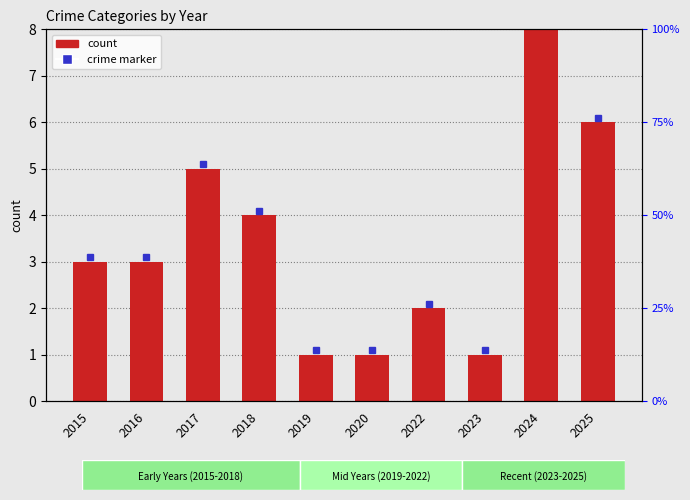

How many positive values does the Aggravated Battery series have?

6